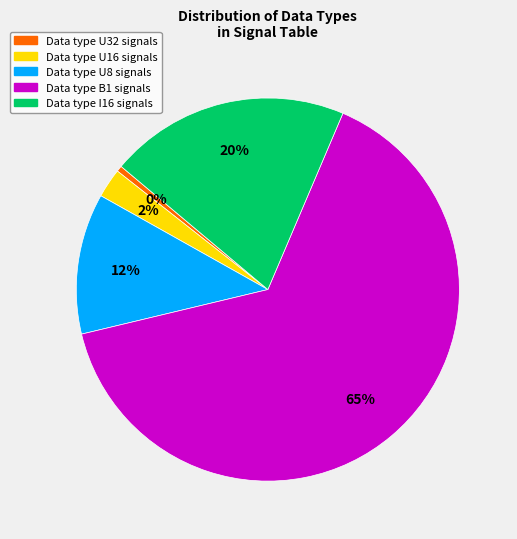

To the nearest percent, what is the average slice percentage?

20%